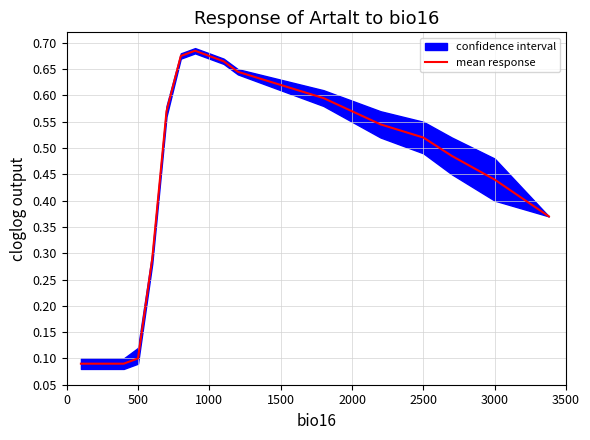

The mean response series shows 0.9 at 2000. True or false?

False